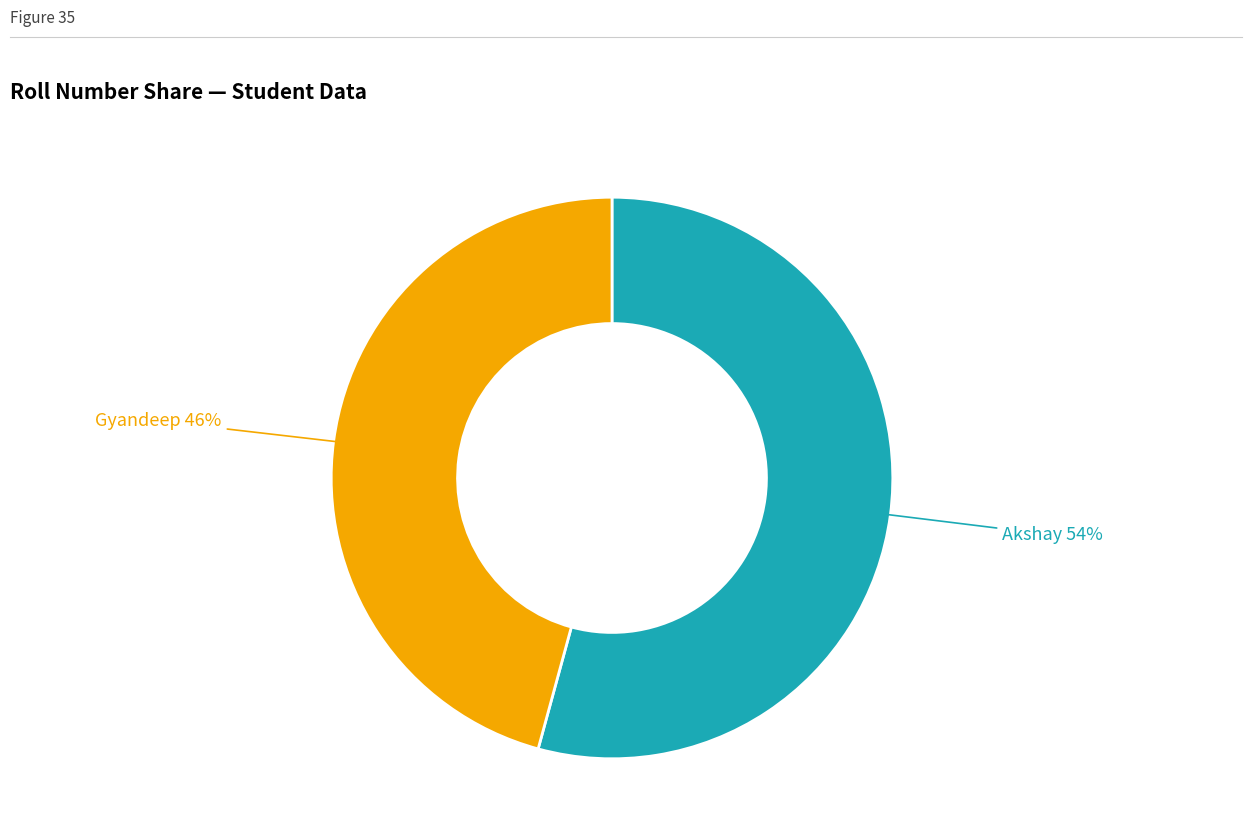

Does any single category account for the majority?

Yes